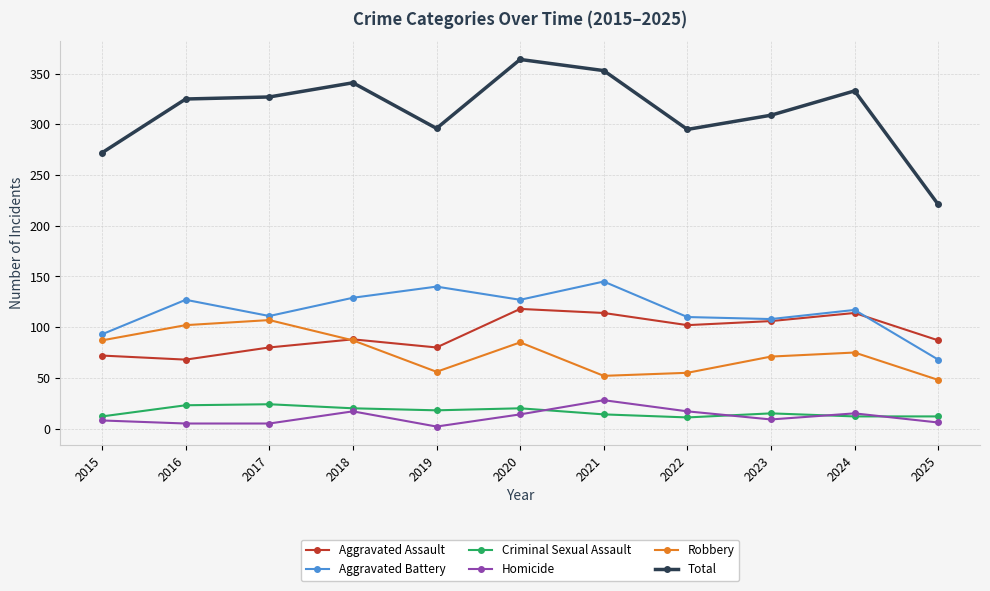

Does the chart display data point markers on the line(s)?

Yes